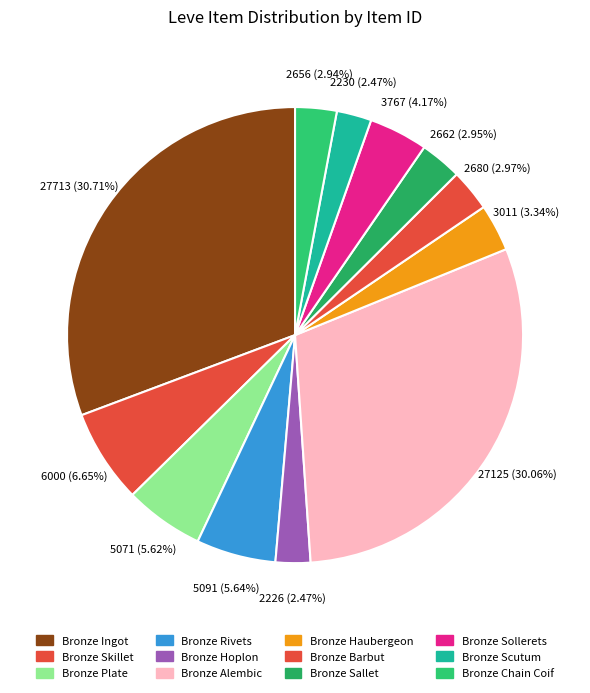

Is there a majority slice in this chart?

No